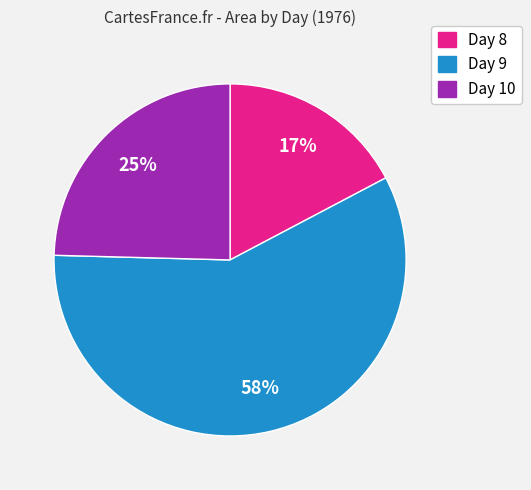

To the nearest percent, what is the difference between the largest and smallest slice percentages?

41%